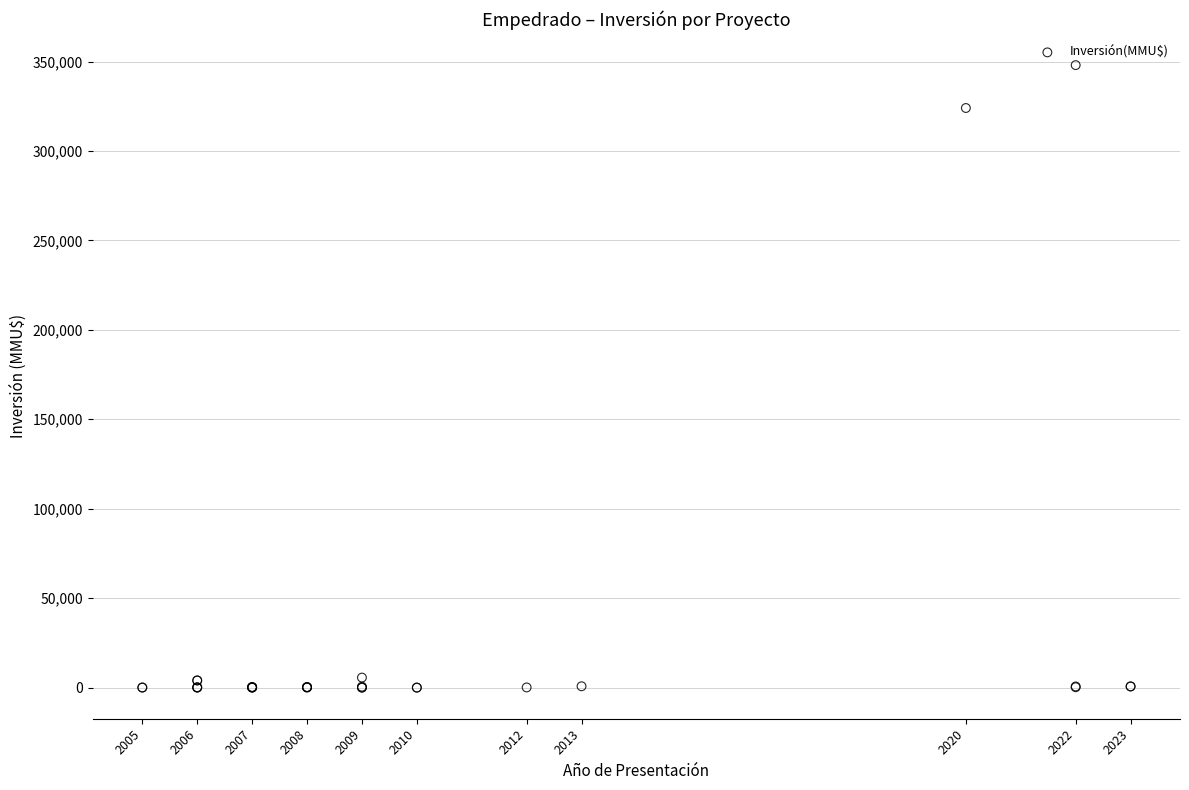

What Y value in the scatter plot is closest to 174000?

324020